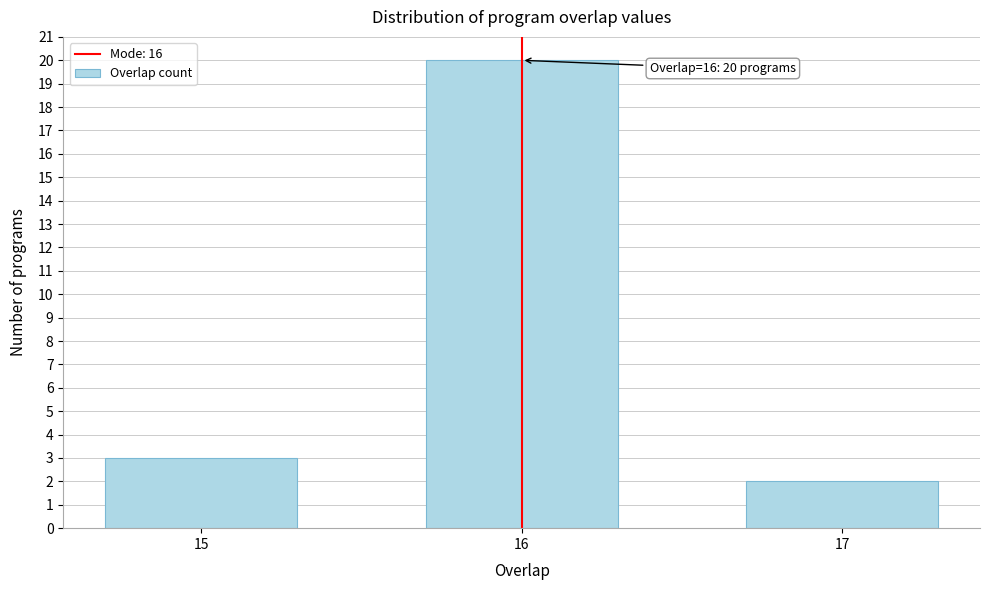

Reading right to left, list all the values displayed in this chart.

2	20	3